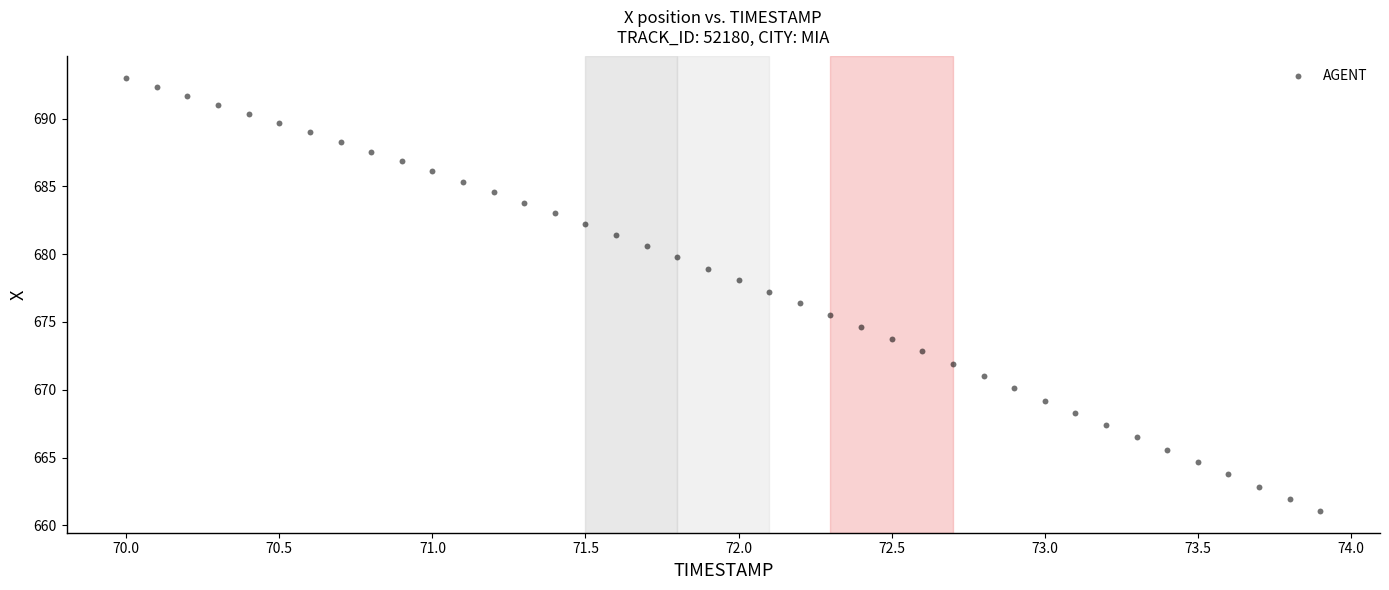

What is the range of Y values (max minus min)?

31.9